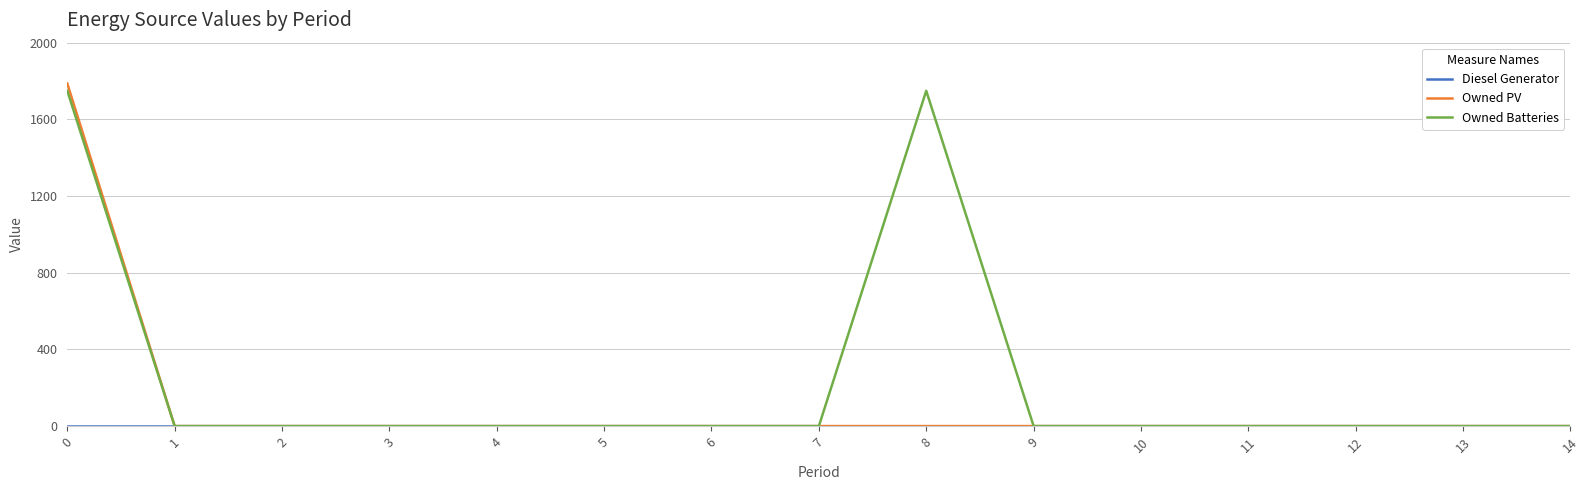

Which series has the largest total across all categories?

Owned Batteries